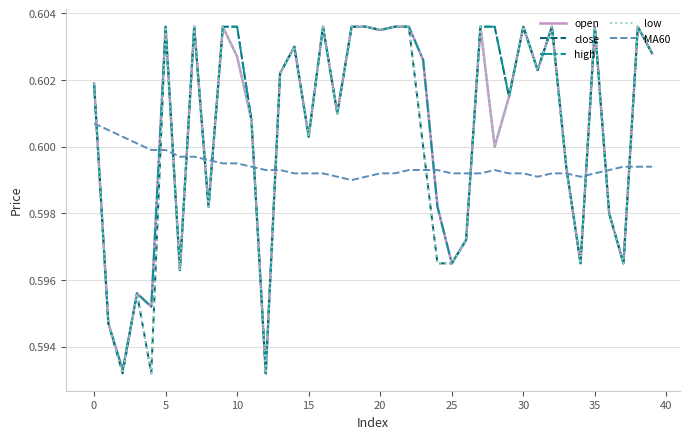

True or false: MA60 and close cross at least once.

True